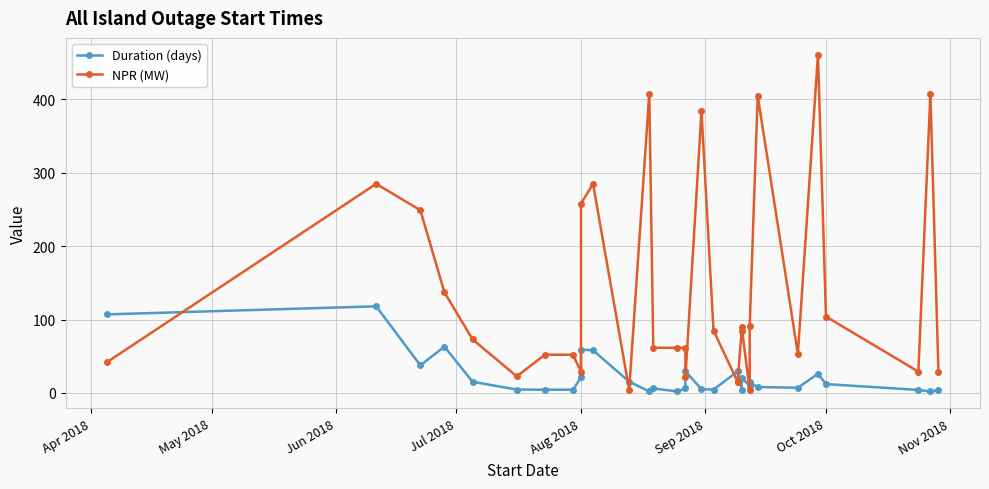

What is the value of the NPR (MW) point at the 32nd from the left?

29.0